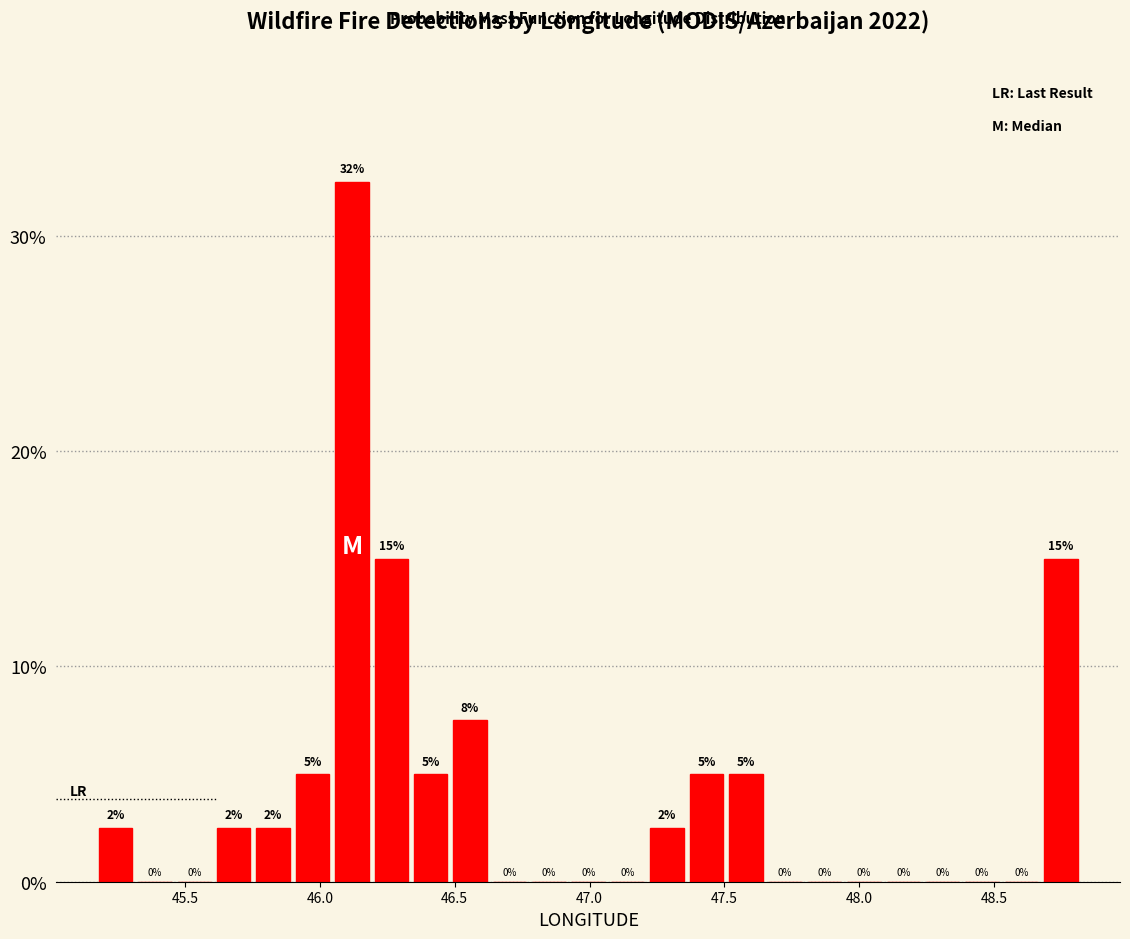

Around what value on the x-axis is the tallest bar? Give the approximate position of its centre, as read against the axis.

46.10